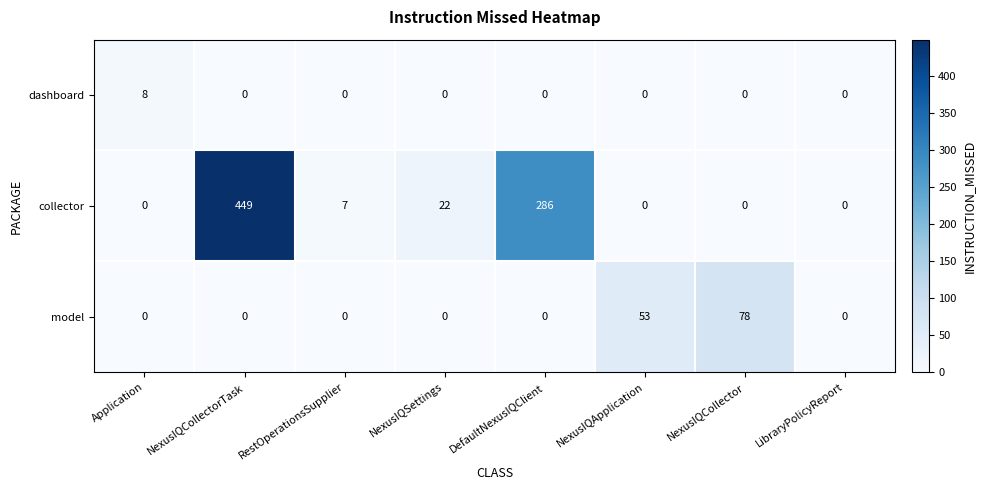

What is the sum of all collector values?

764